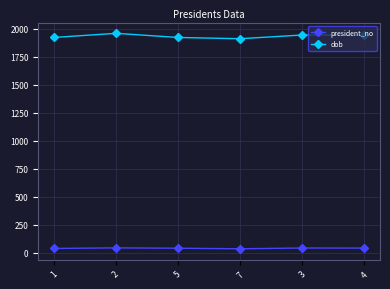

Which series has the widest spread of values?

dob